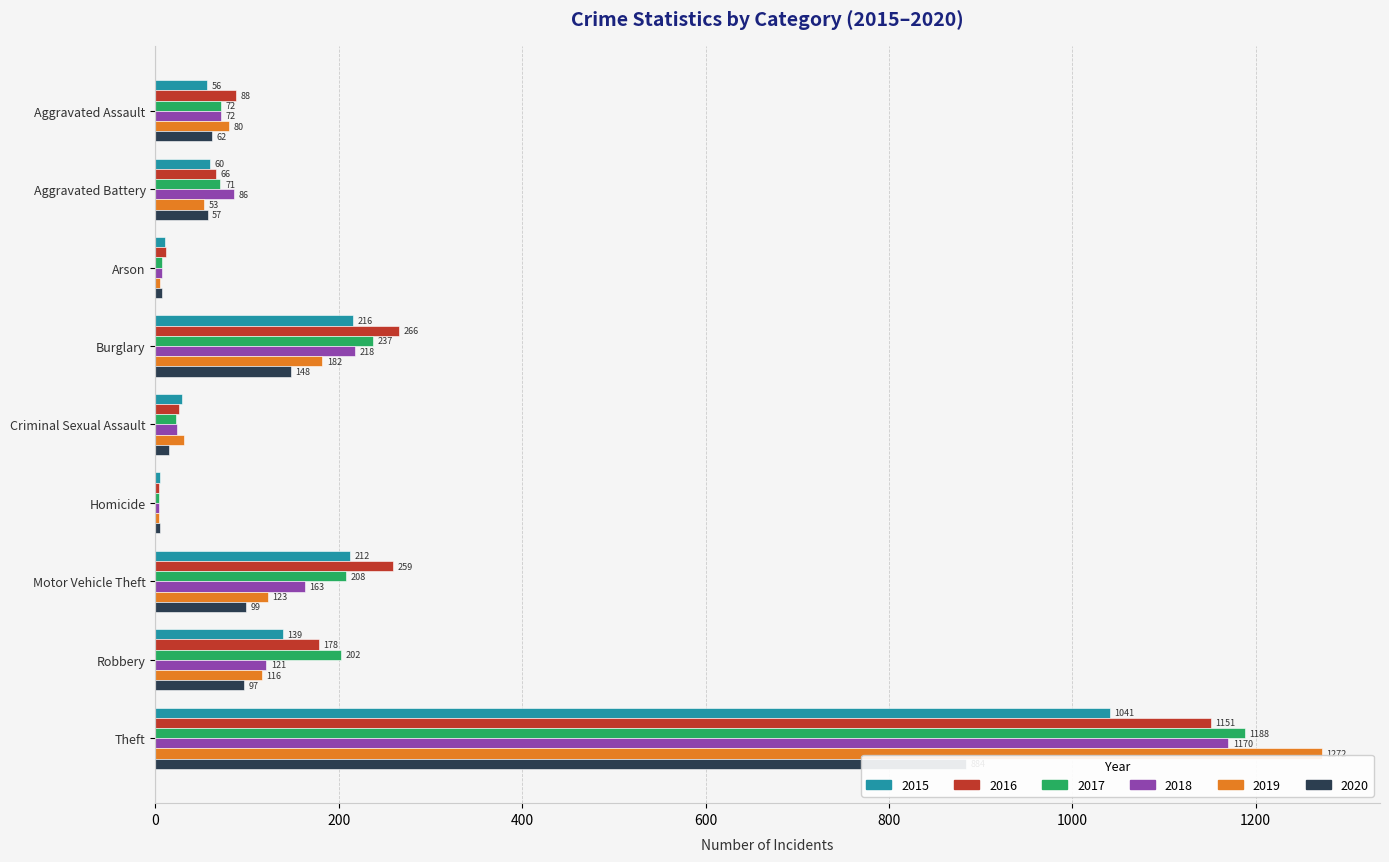

How many values in the 2018 series exceed 86?

4